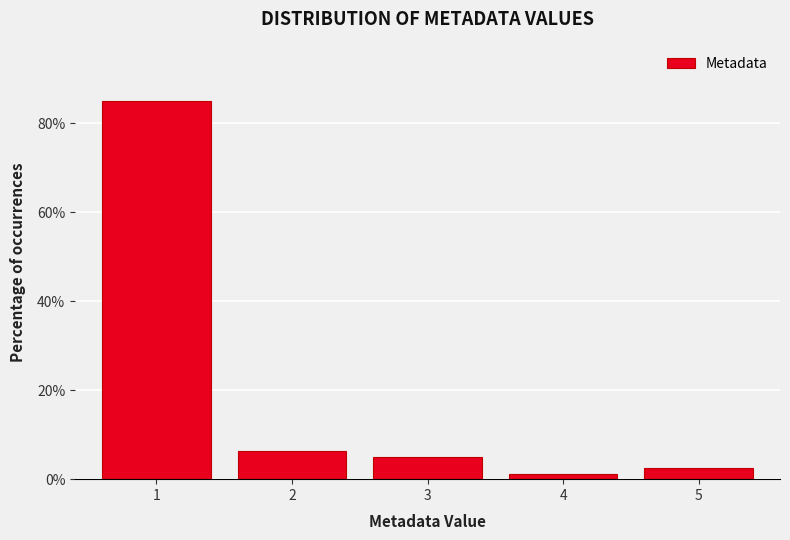

What is the sum of all values?

100.0